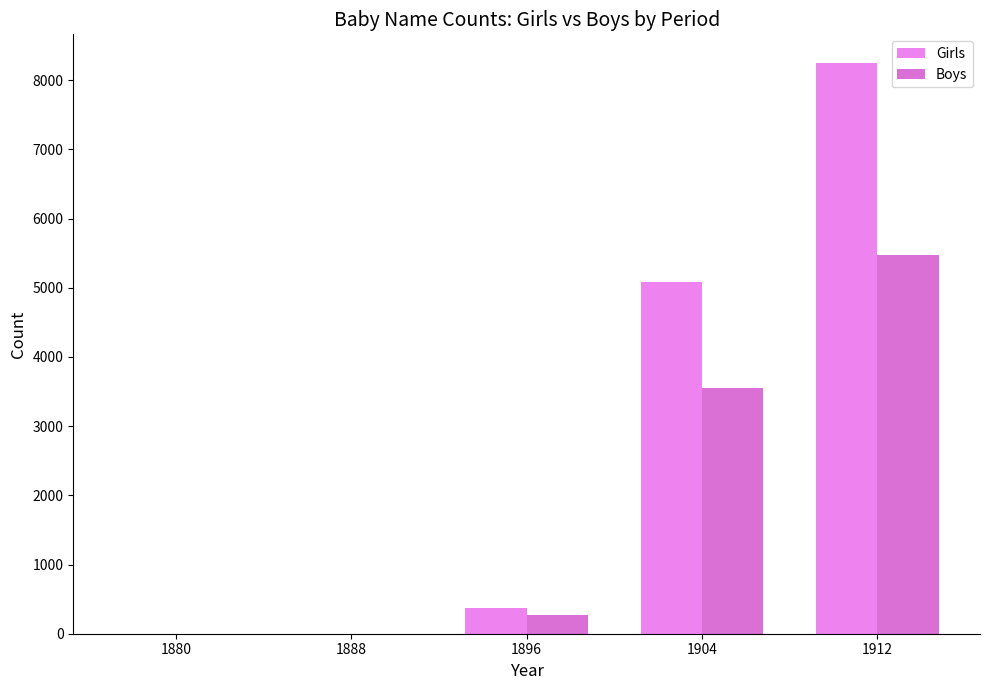

At which label does Boys reach its peak?

1912